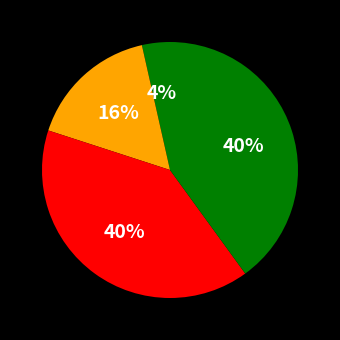

How many segments does this pie chart have?

4